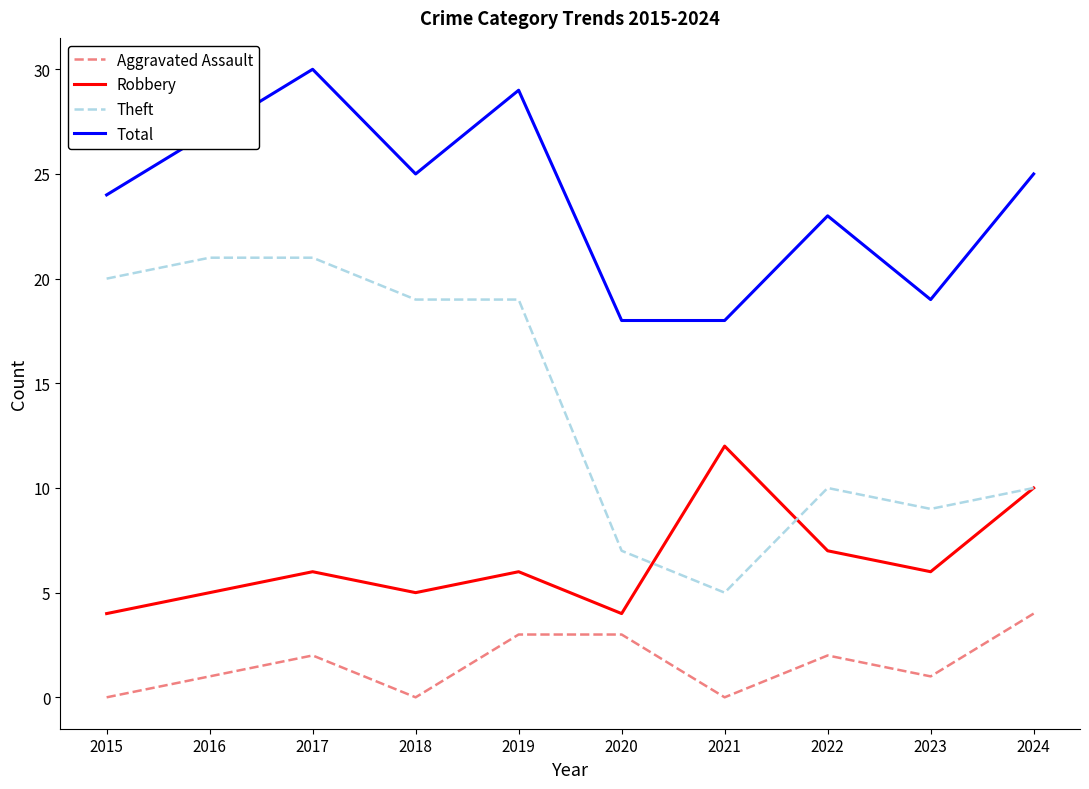

Which series has the widest spread of values?

Theft